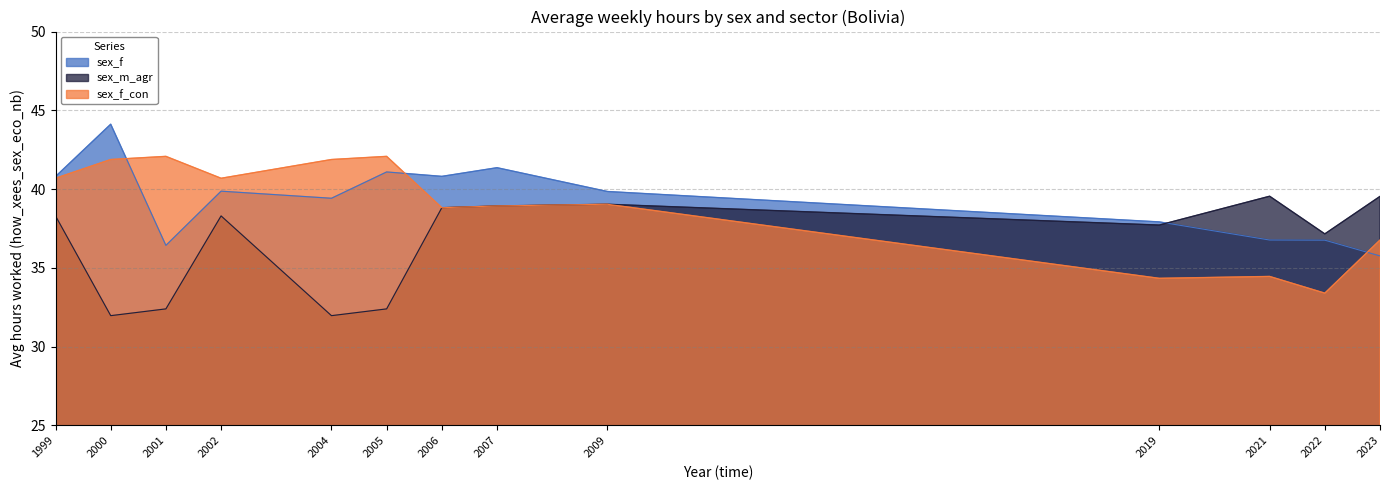

Where is sex_f nearest to the value 39?

2004